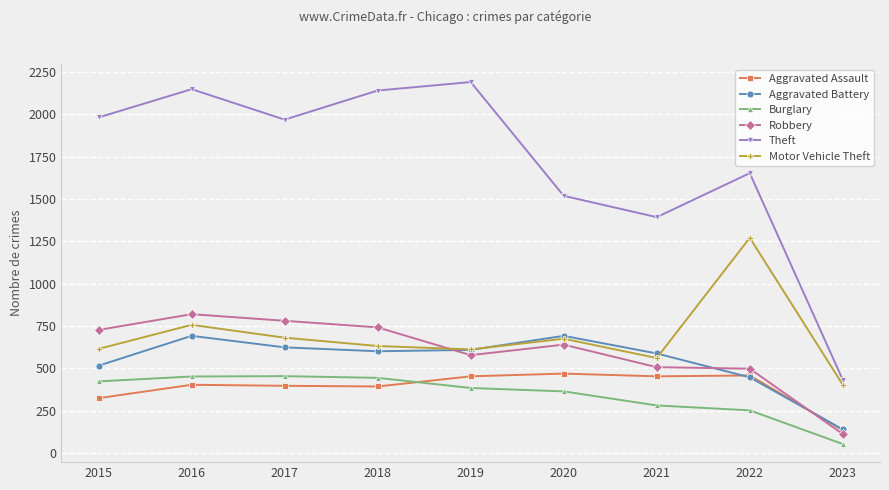

What is the value of the Robbery point at the 9th from the left?

111